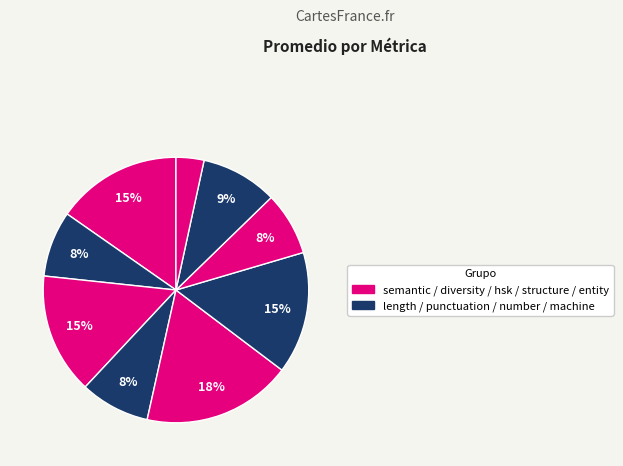

How many slices are in this pie chart?

9